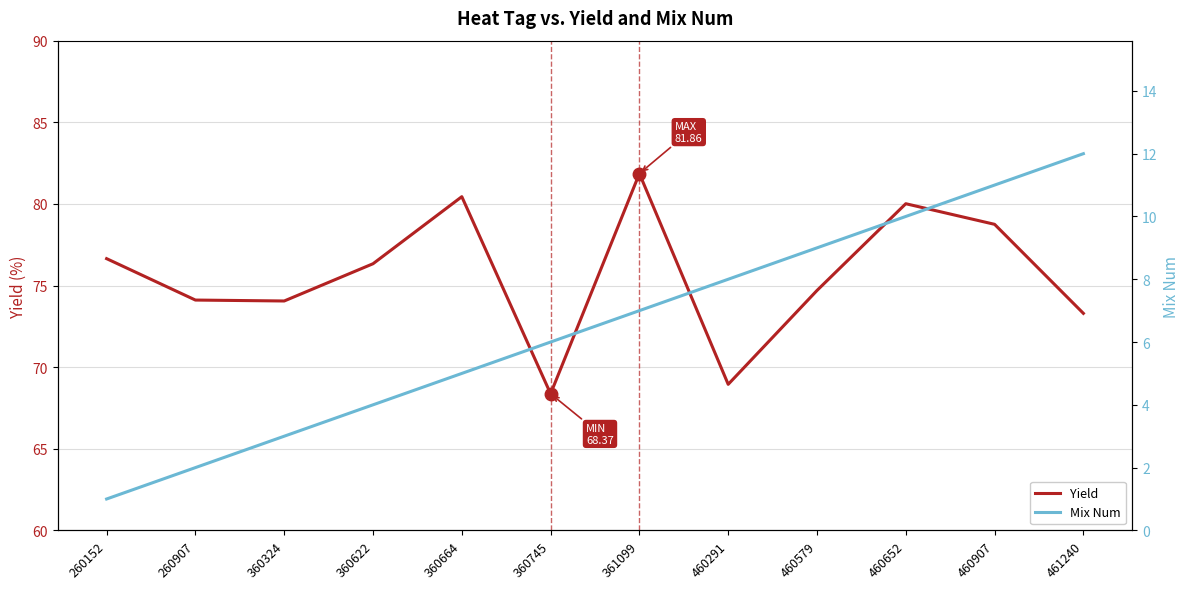

What is the value of the Mix Num point at the 5th from the left?

5.0